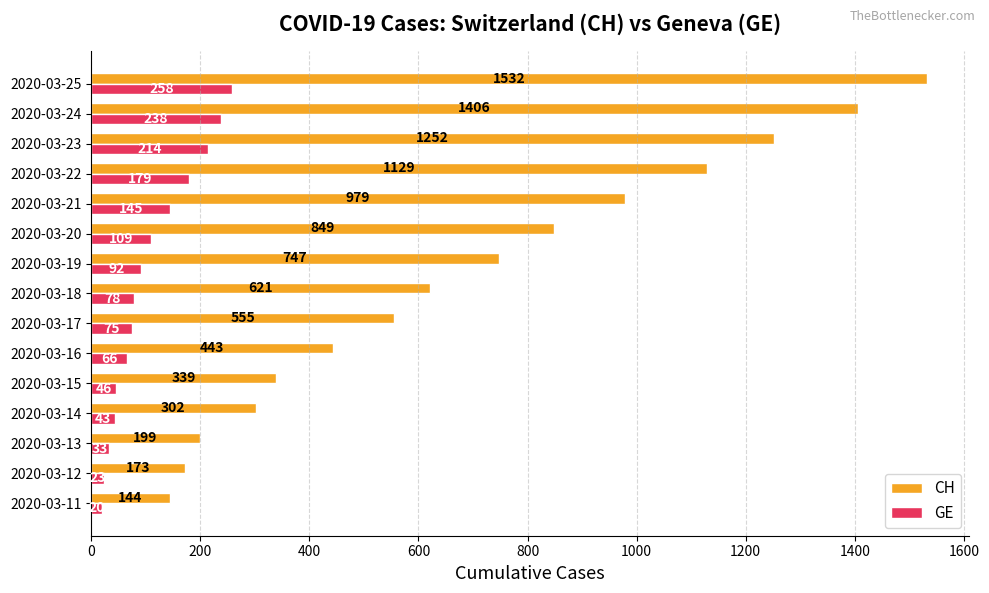

Where is CH nearest to the value 838?

2020-03-20